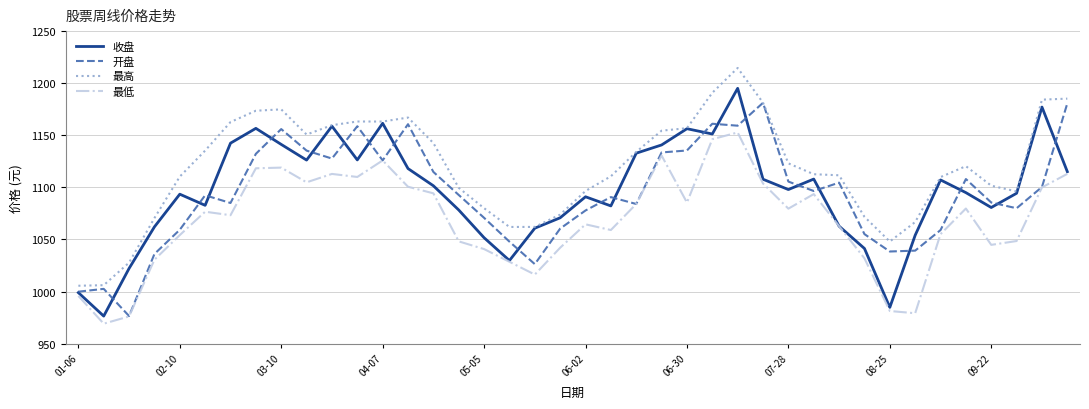

What is the sum of all 开盘 values?

43736.6